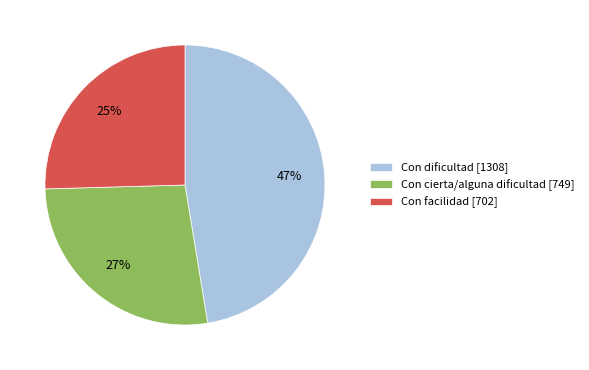

True or false: Con facilidad accounts for 18% of the total.

False